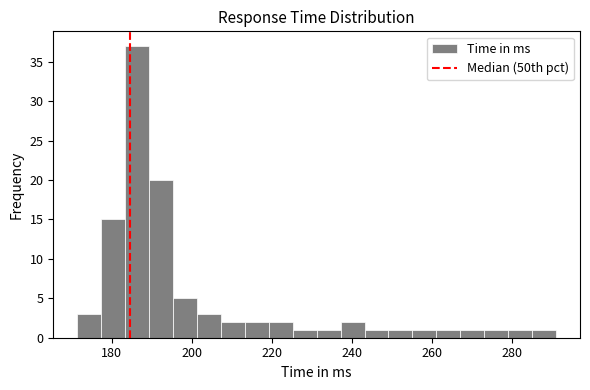

Read against the x-axis, roughly where is the centre of the tallest bar?

186